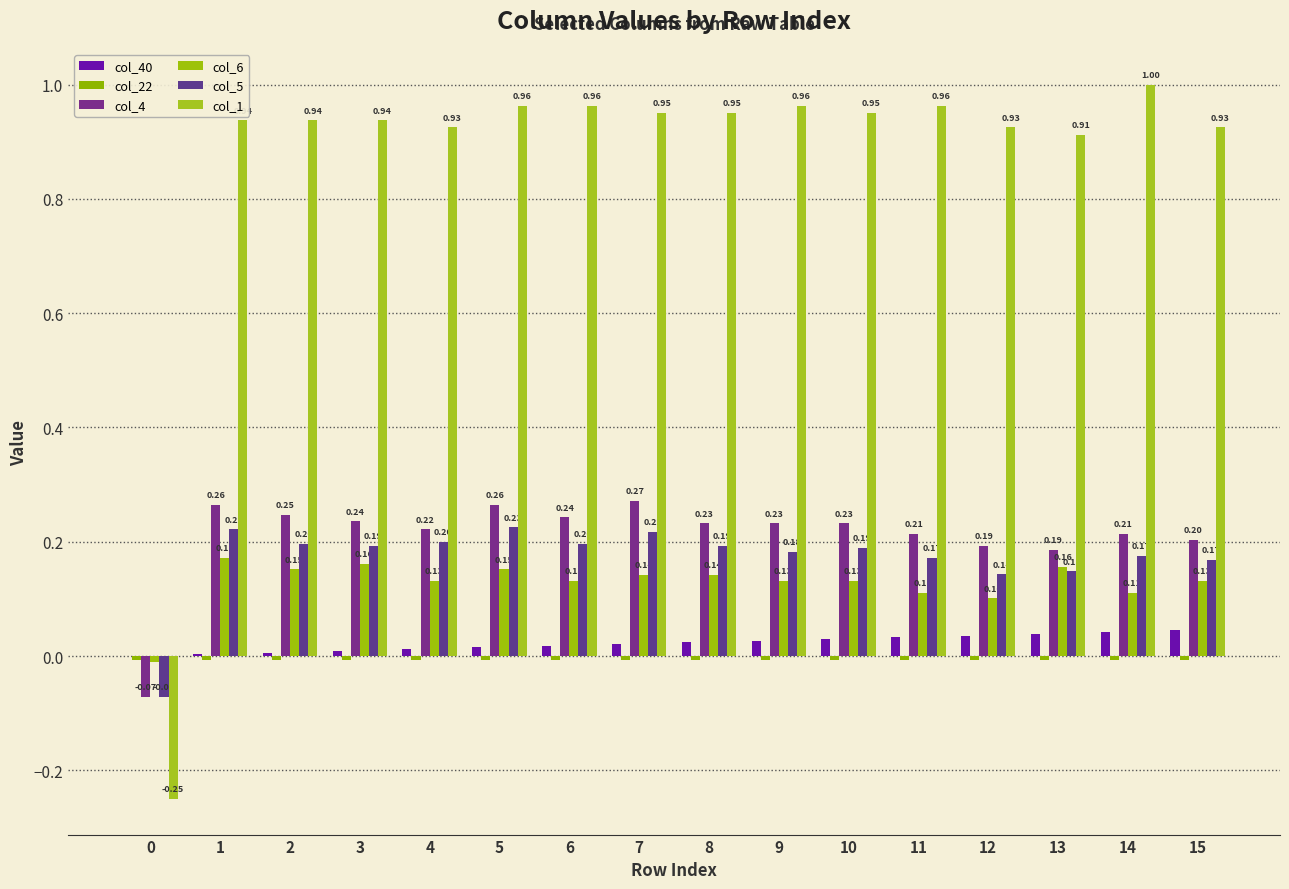

Is it true that col_6 equals 0.2 at 1?

True